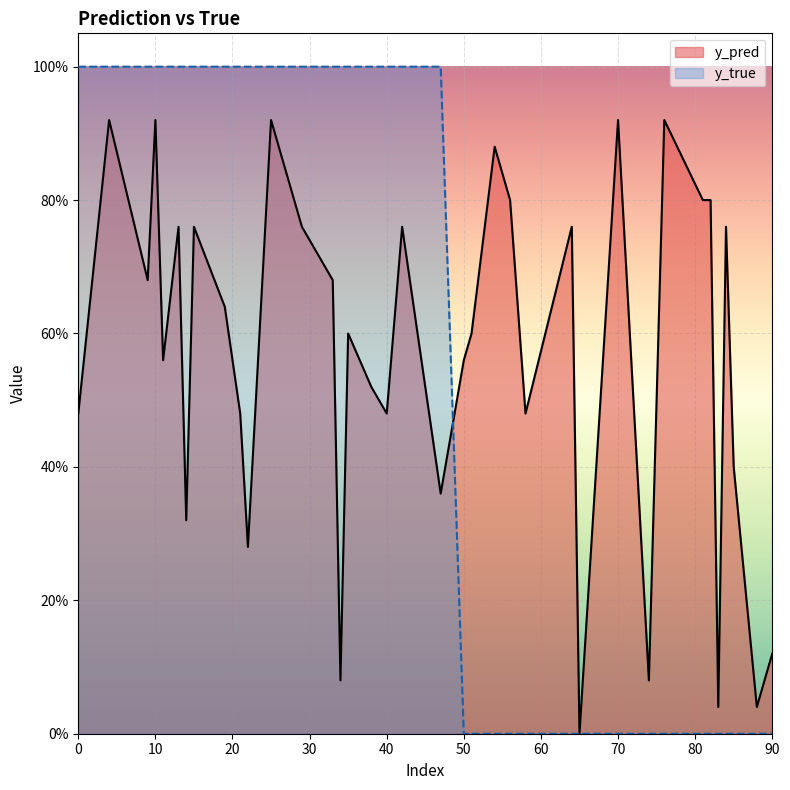

The value of y_pred at 14 is 0.3. True or false?

True